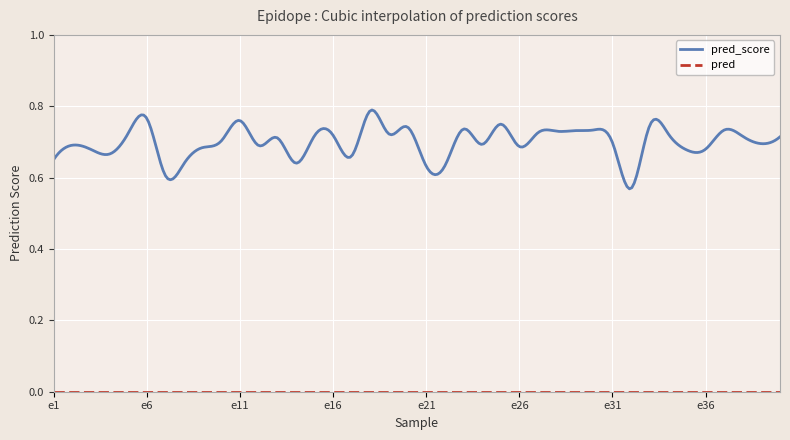

At which category does pred_score reach its first local peak?

e2